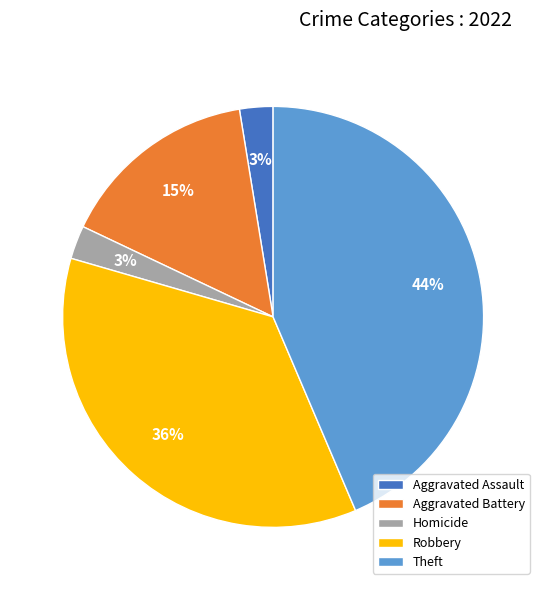

To the nearest percent, what is the difference between the largest and smallest slice percentages?

41%